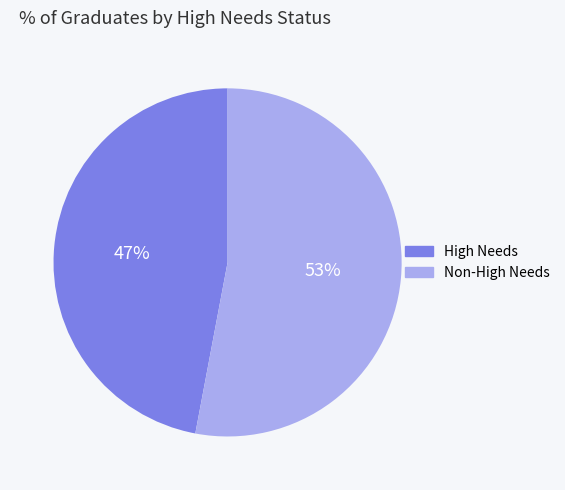

What is the ratio of the value at Non-High Needs to the value at High Needs?

1.1